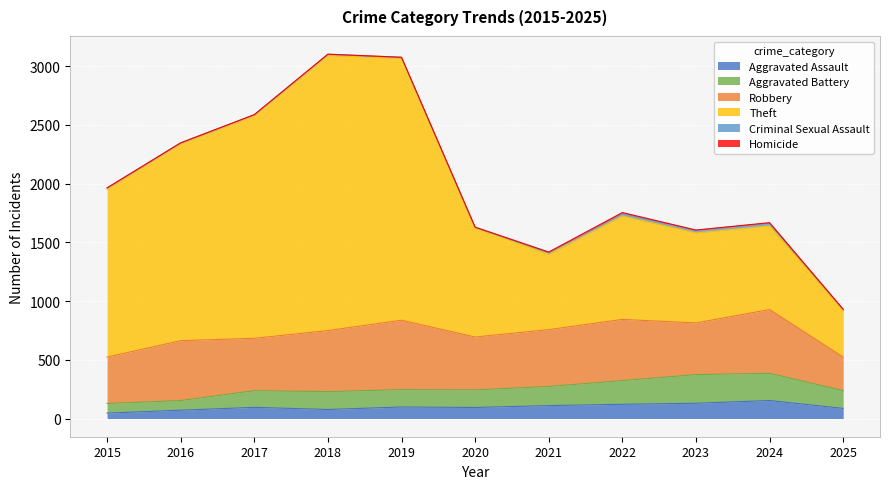

Which category has the highest value in the Theft series?

2018